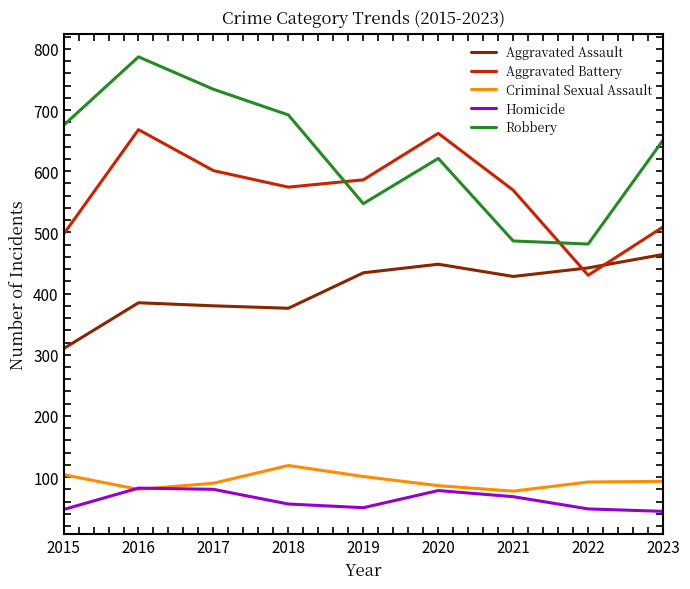

What is the highest value of the Homicide series?

82